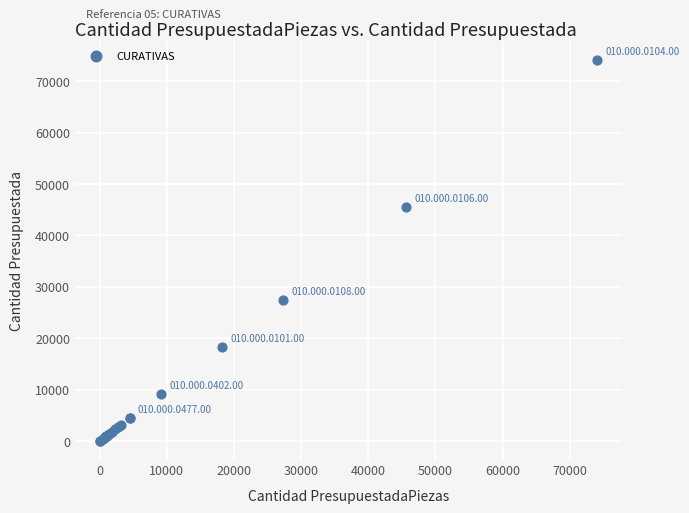

What Y value in the scatter plot is closest to 37068?

45600